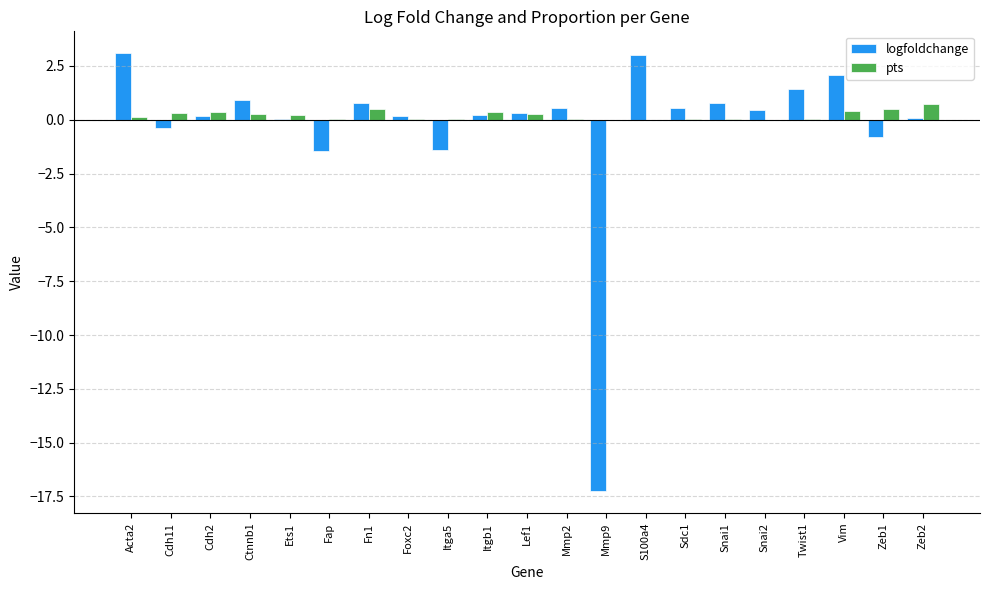

True or false: logfoldchange has a value of 2.2 at Acta2.

False